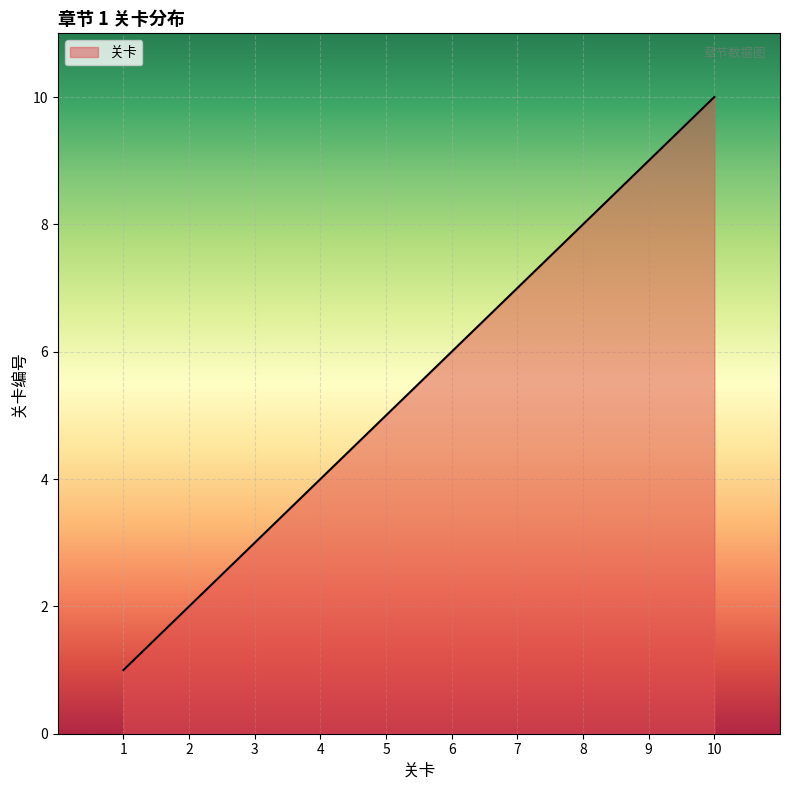

List the labels in order of value, smallest first.

1, 2, 3, 4, 5, 6, 7, 8, 9, 10